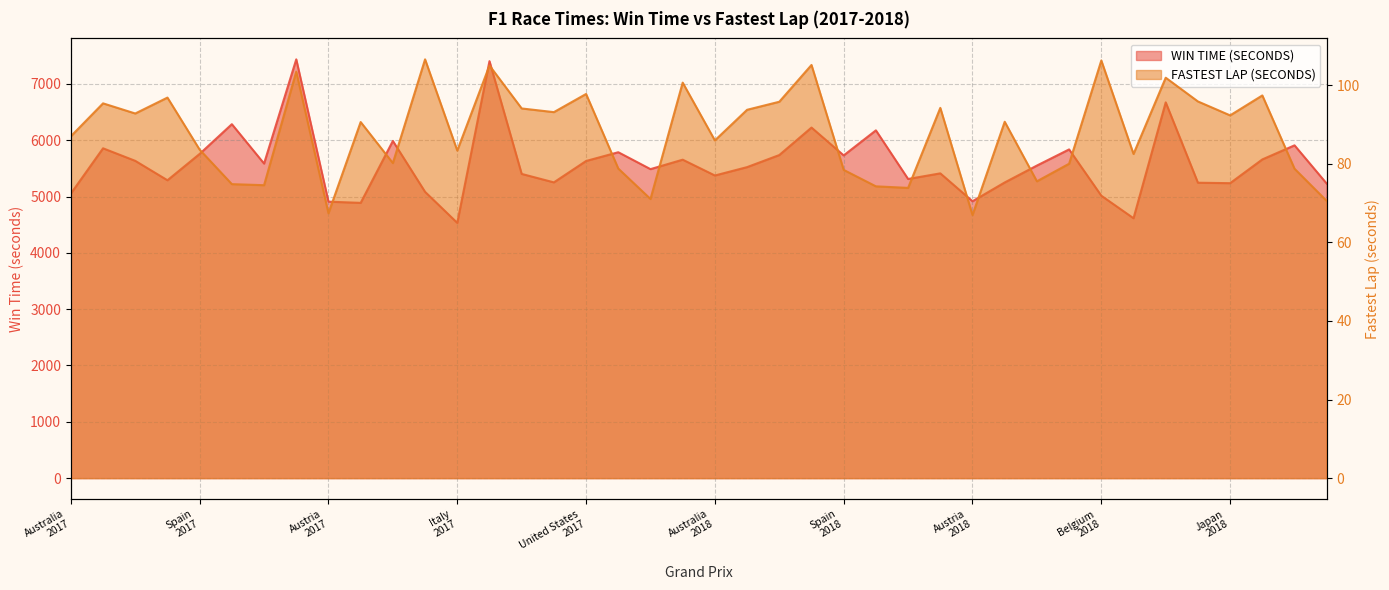

Reading left to right, list all the values displayed in this chart.

WIN TIME (SECONDS): 5052.0	5856.2	5633.4	5288.7	5756.5	6284.3	5585.2	7435.6	4908.5	4887.4	5986.7	5082.8	4532.3	7403.5	5401.3	5251.2	5631.0	5786.6	5486.3	5654.1	5373.3	5521.9	5736.4	6224.3	5730.0	6174.8	5311.4	5411.4	4916.0	5249.8	5549.8	5836.4	5014.5	4614.5	6671.6	5245.2	5237.1	5658.6	5908.9	5229.1
FASTEST LAP (SECONDS): 87.0	95.4	92.8	96.8	83.6	74.8	74.6	103.4	67.4	90.6	80.2	106.6	83.4	105.0	94.1	93.1	97.8	78.8	71.0	100.7	85.9	93.7	95.8	105.1	78.4	74.3	73.9	94.2	67.0	90.7	75.5	80.0	106.3	82.5	101.9	95.9	92.3	97.4	78.7	70.5